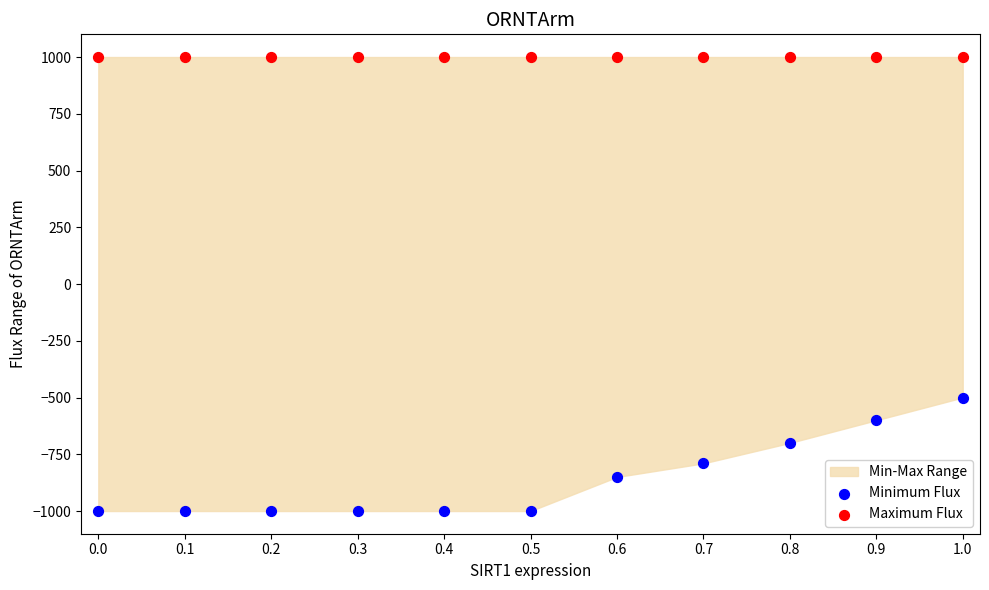

Which series contains the lowest Y value?

Minimum Flux